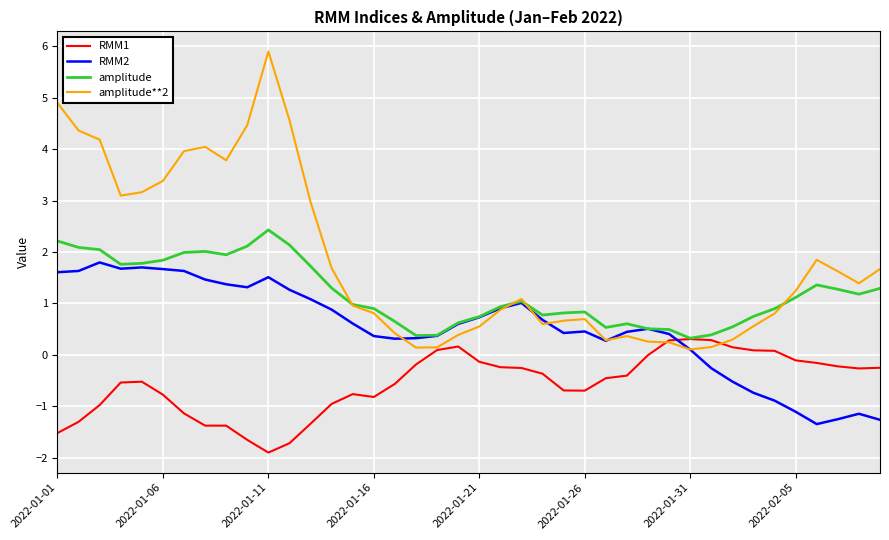

Which series has the largest range (max minus min)?

amplitude**2